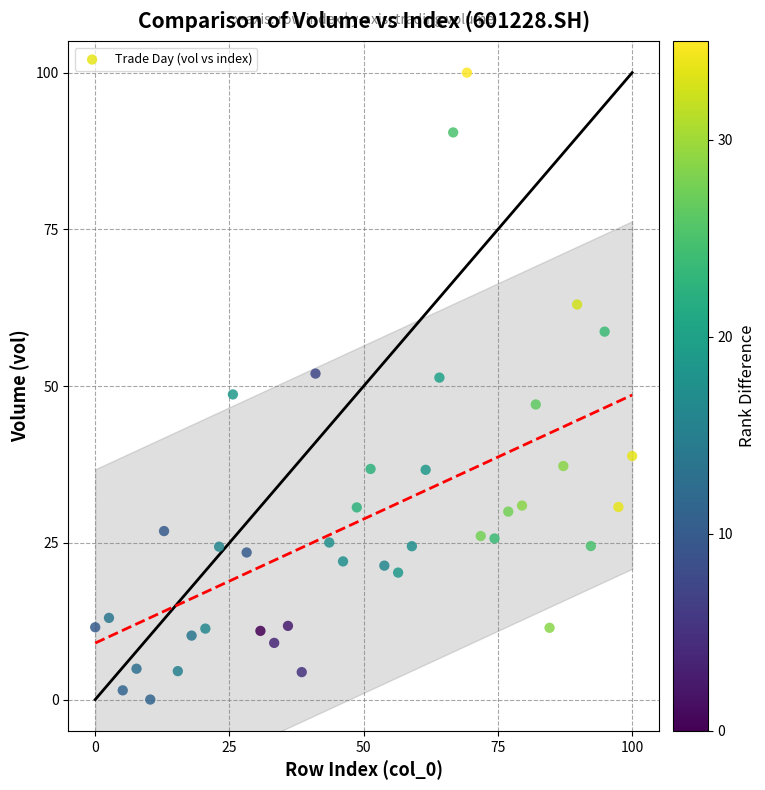

What is the range of X values (max minus min)?

100.0